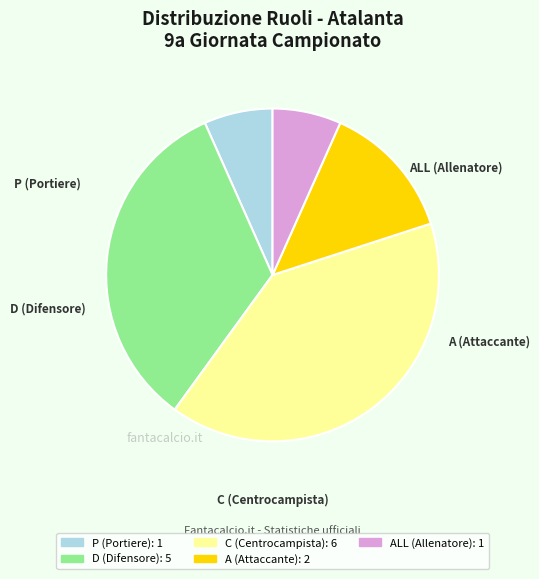

Is there any slice that represents more than half of the pie?

No